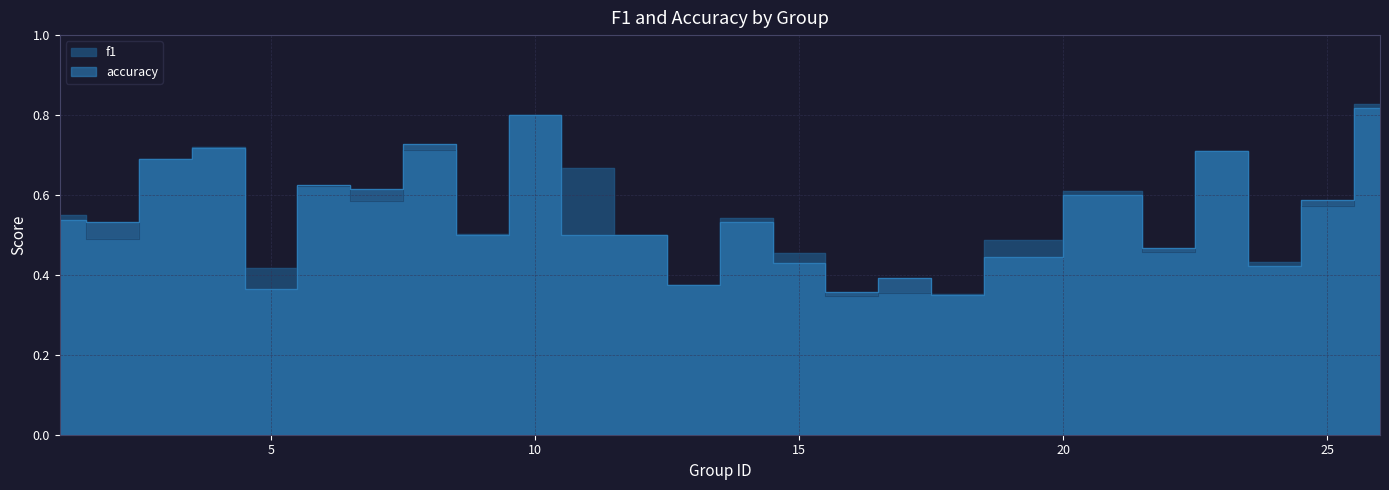

What is the sum of the accuracy values at 14 and 18?

0.9